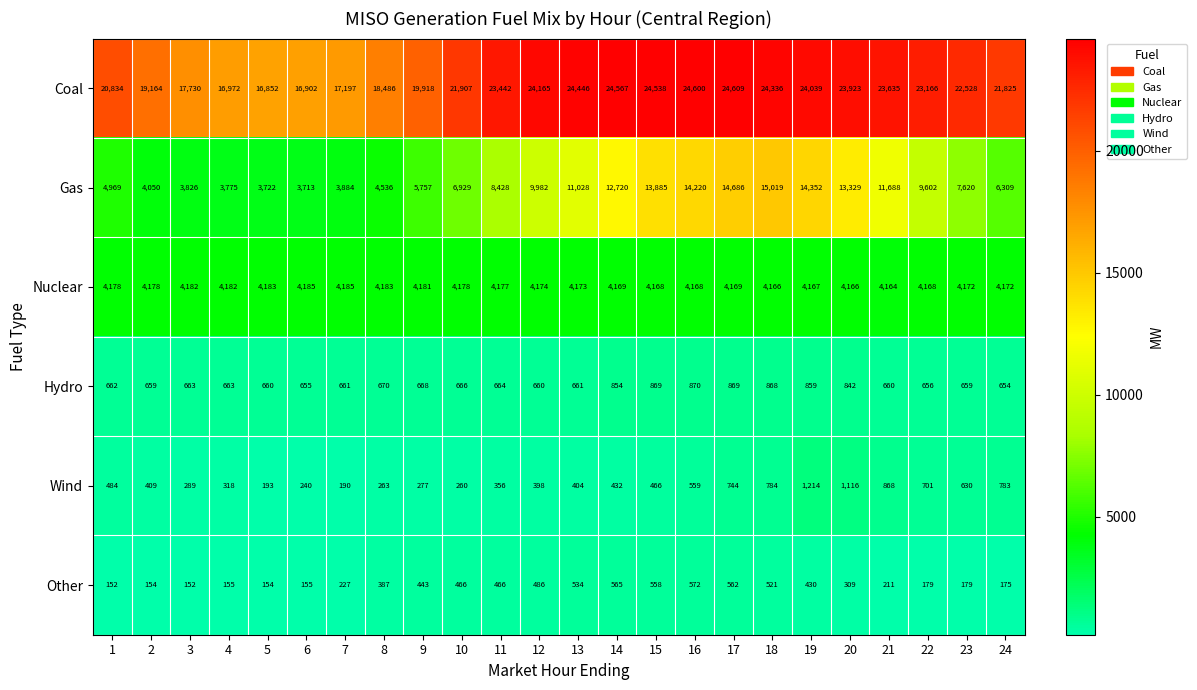

True or false: Nuclear has a value of 1457 at 6.

False